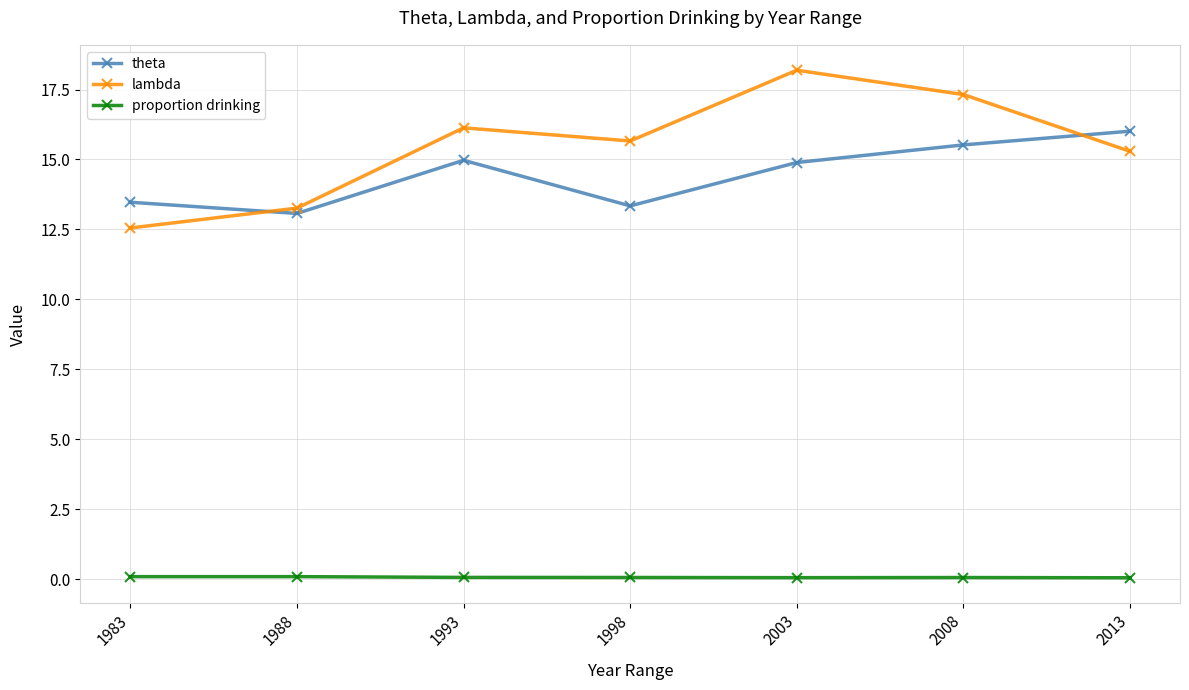

Between 1993 and 2003, which series saw the biggest shift?

lambda